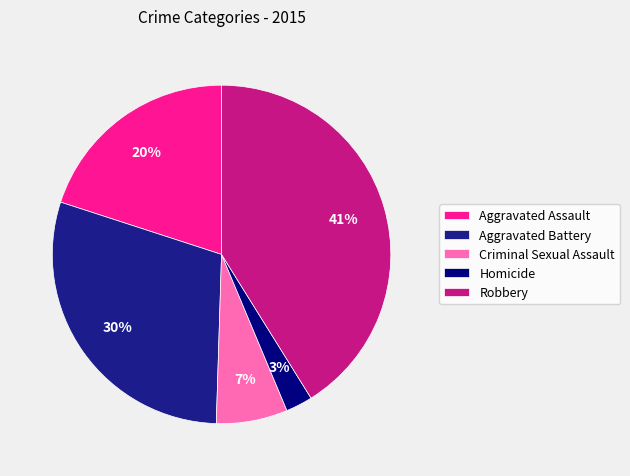

Rank the categories by value from lowest to highest.

Homicide, Criminal Sexual Assault, Aggravated Assault, Aggravated Battery, Robbery